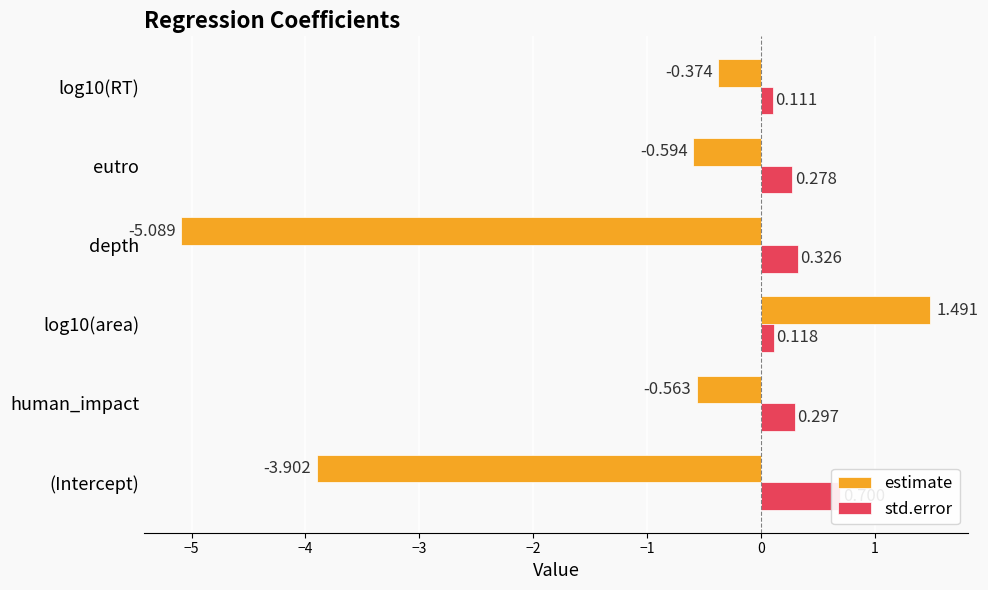

Is the value of std.error at depth greater than the value of estimate at eutro?

Yes